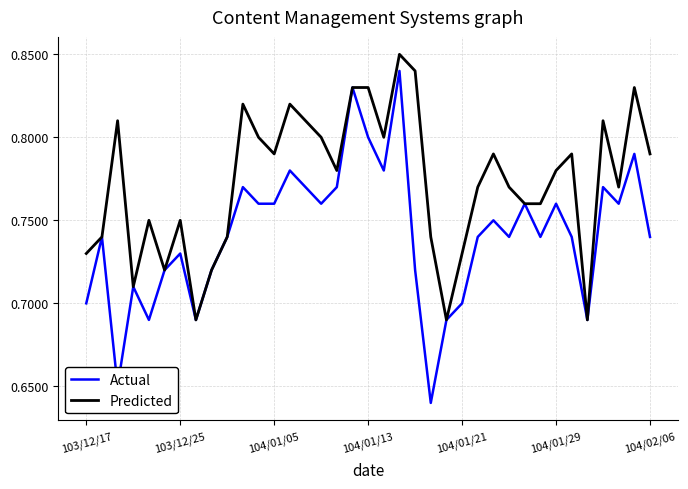

List the series in order of their peak value, highest first.

Predicted, Actual